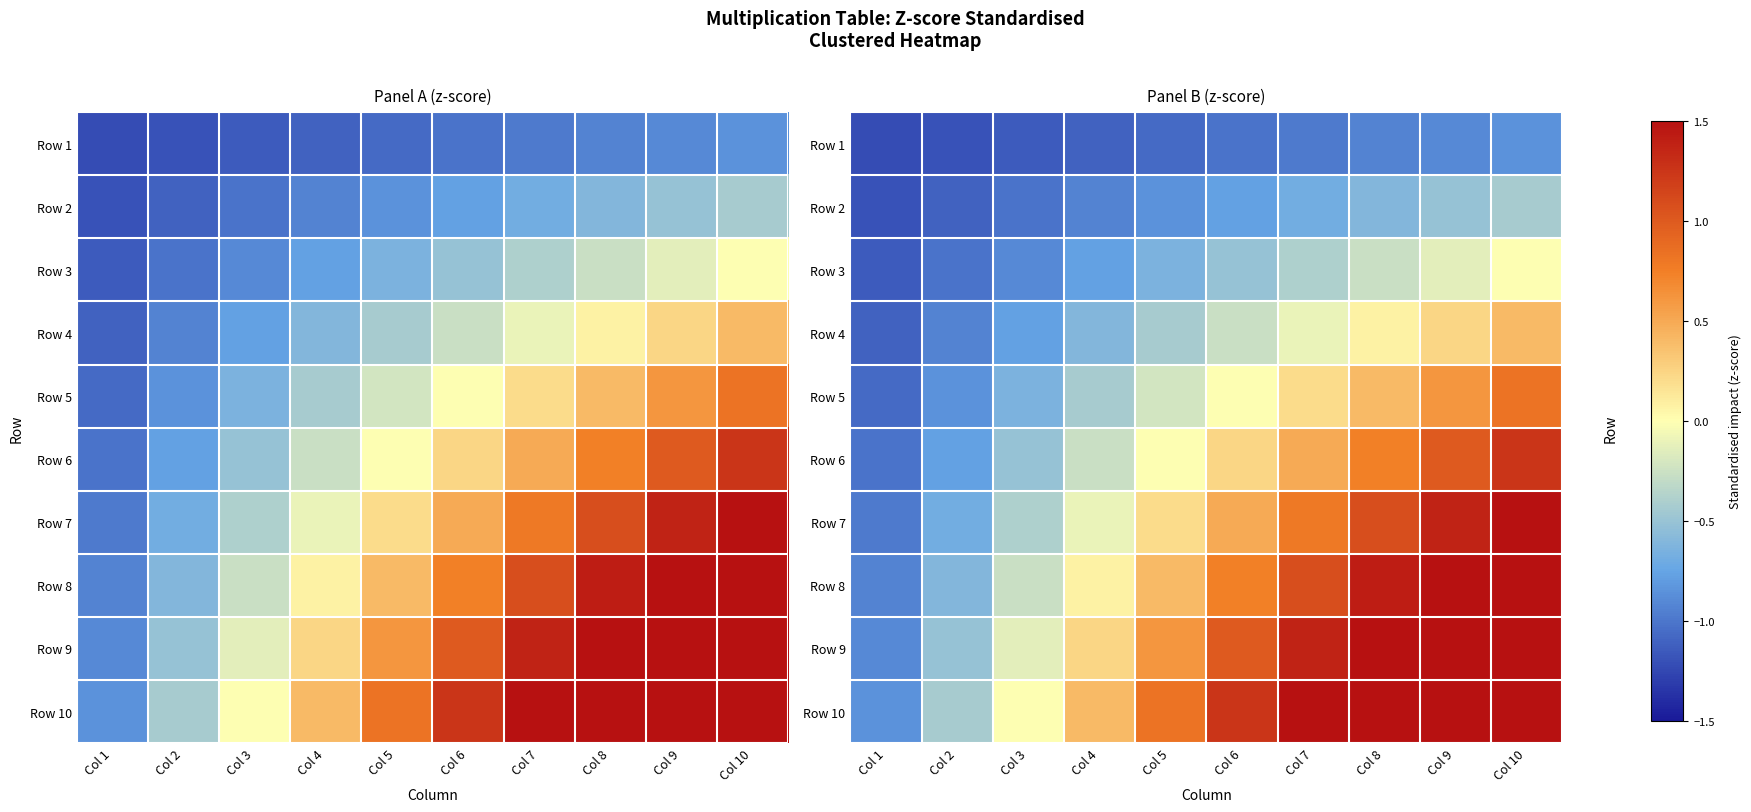

At Col 2, list the series in order from smallest to largest.

Row 1, Row 2, Row 3, Row 4, Row 5, Row 6, Row 7, Row 8, Row 9, Row 10